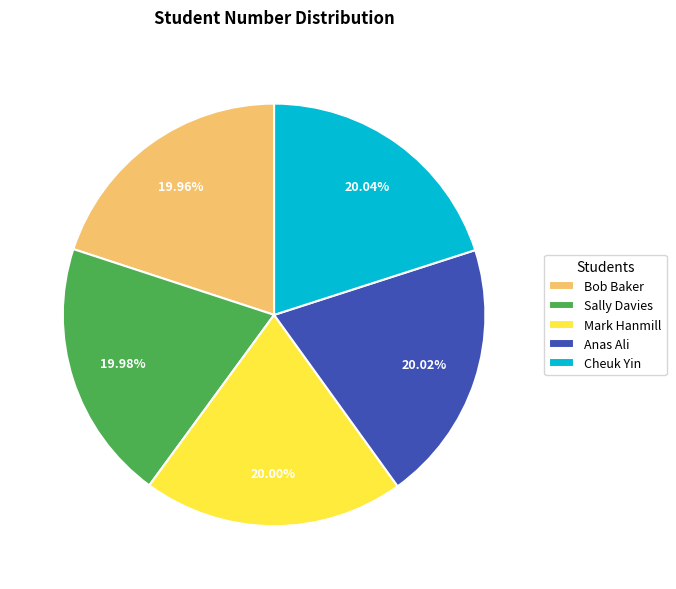

How many slices are in this pie chart?

5